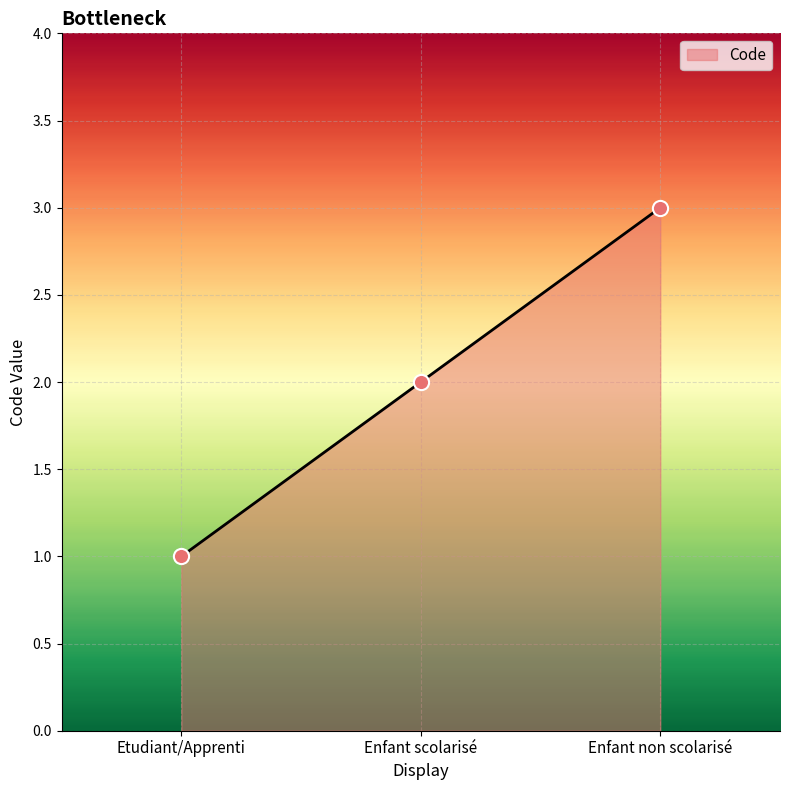

Which has a higher value, Enfant scolarisé or Enfant non scolarisé?

Enfant non scolarisé